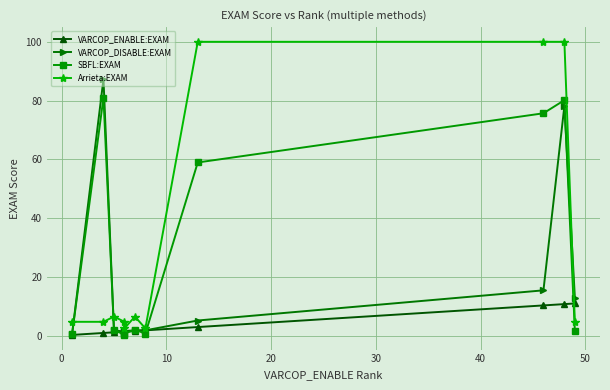

Does the chart display data point markers on the line(s)?

Yes